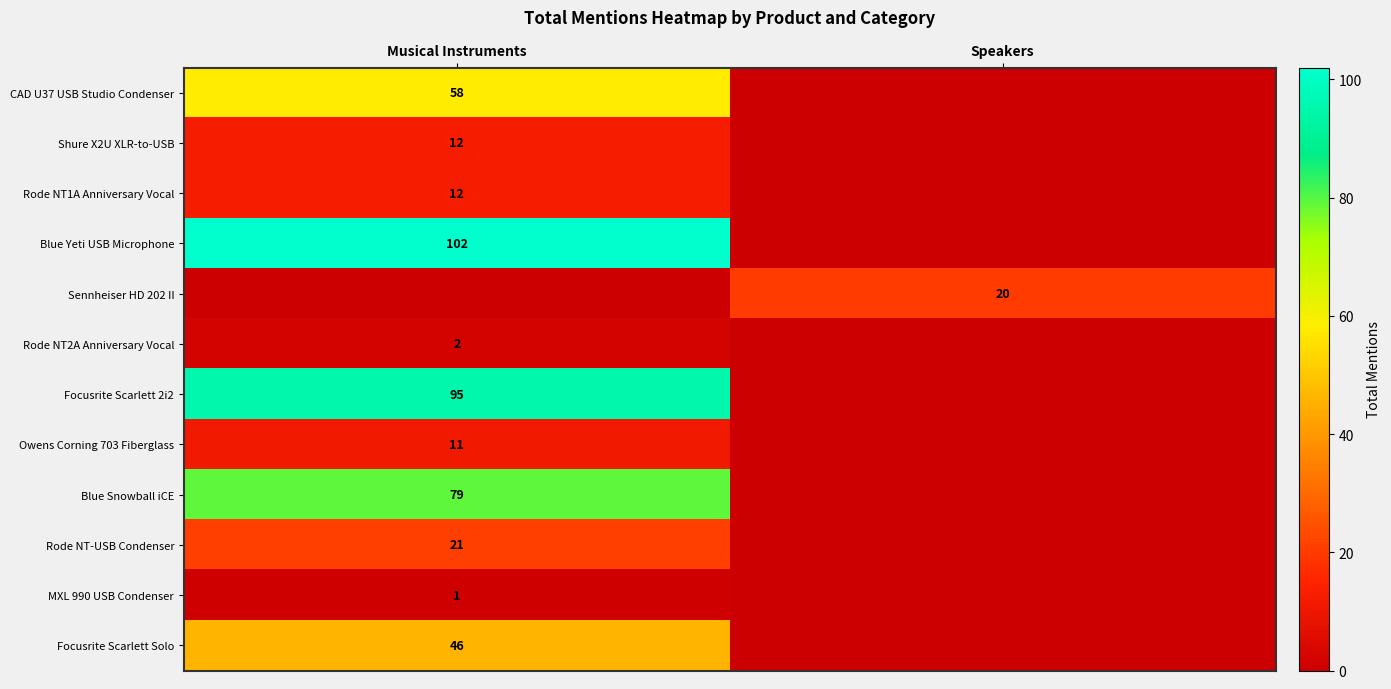

The Focusrite Scarlett Solo series shows 21 at Musical Instruments. True or false?

False